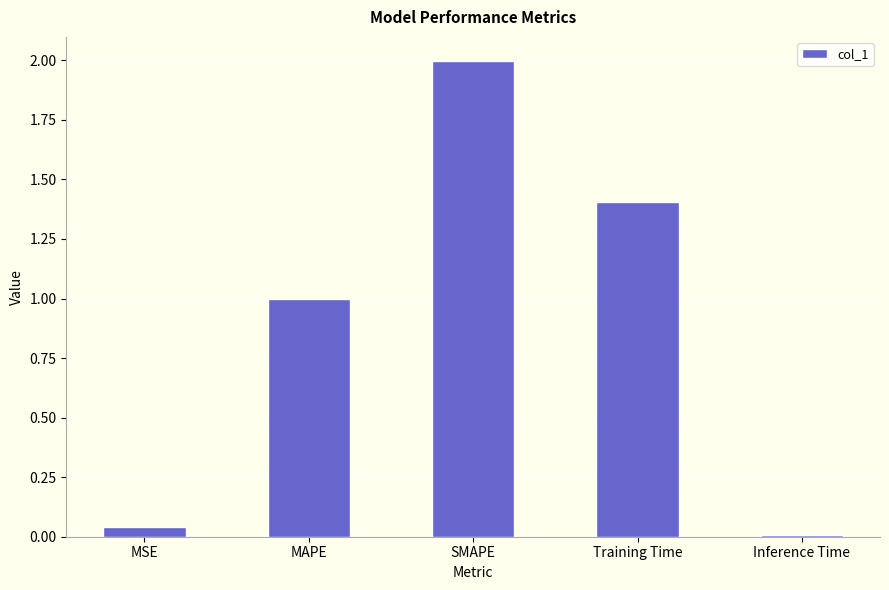

Rank the categories by value from highest to lowest.

SMAPE, Training Time, MAPE, MSE, Inference Time